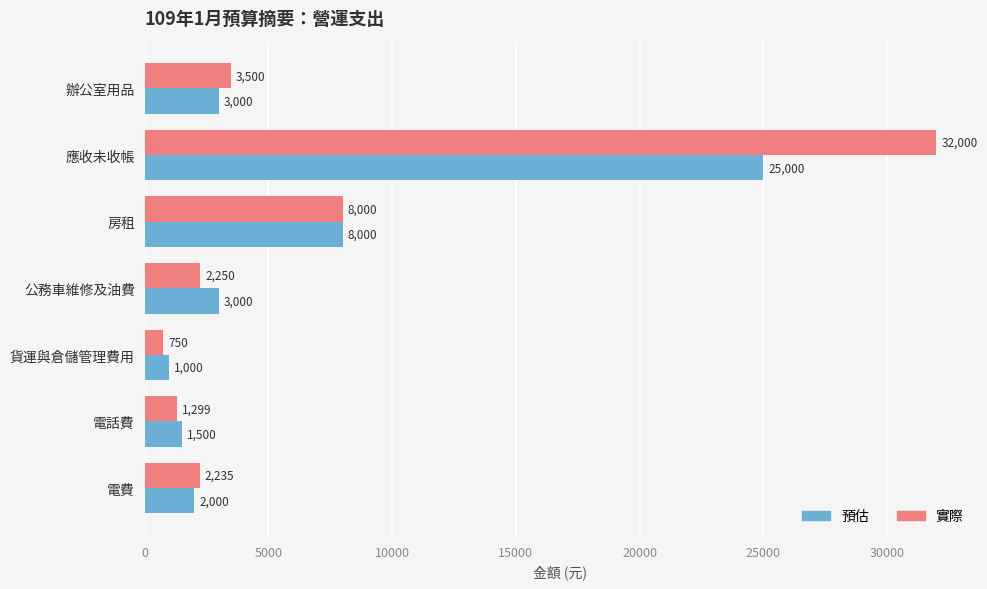

How many categories are shown in the chart?

7